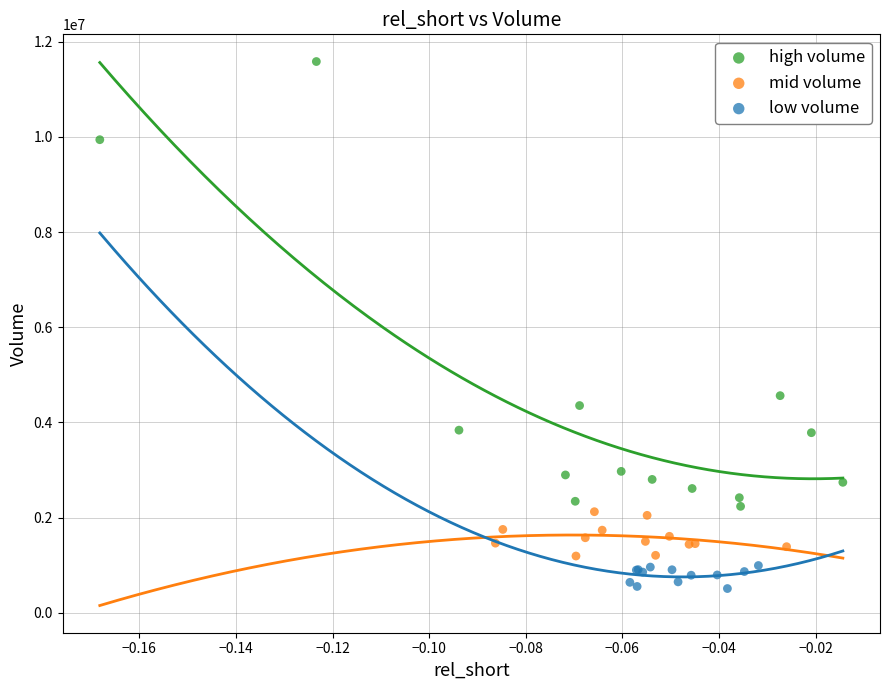

Which series contains the lowest Y value?

low volume